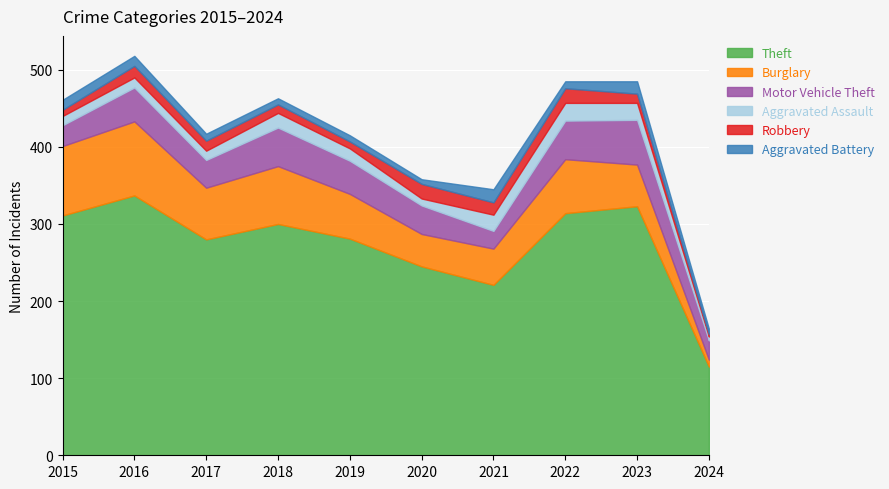

What is the average value of the Theft series?

273